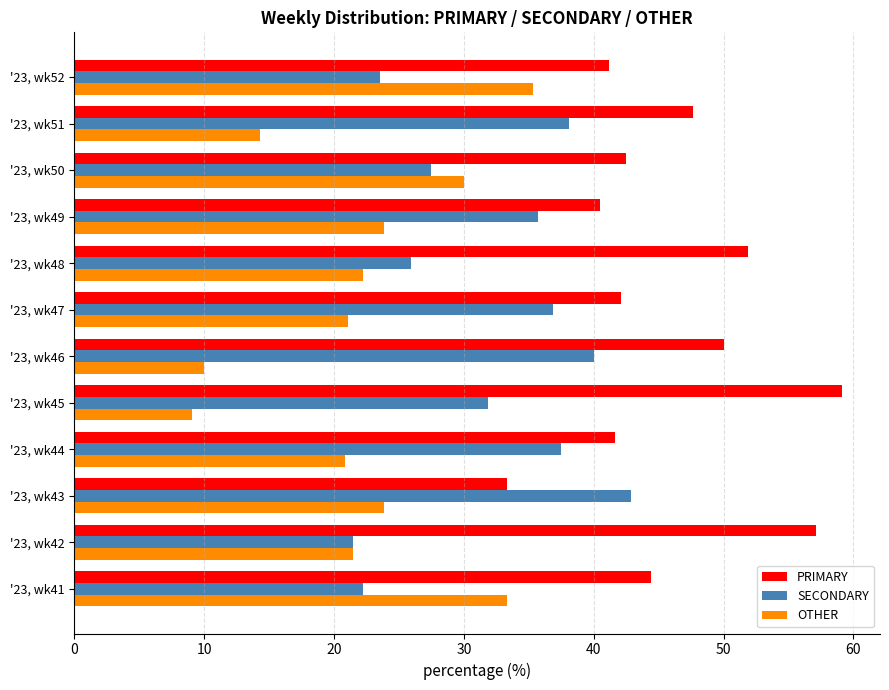

At how many categories does at least one series exceed 20?

12